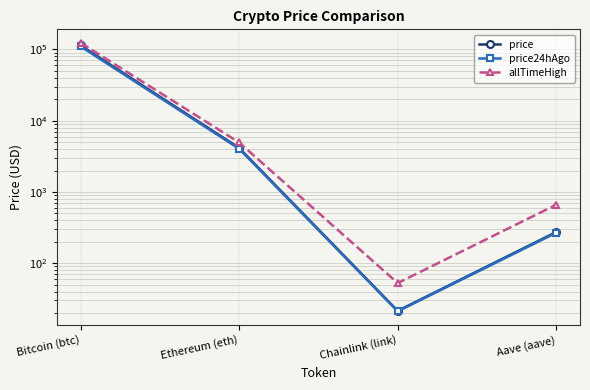

List the series in order of their peak value, highest first.

allTimeHigh, price, price24hAgo